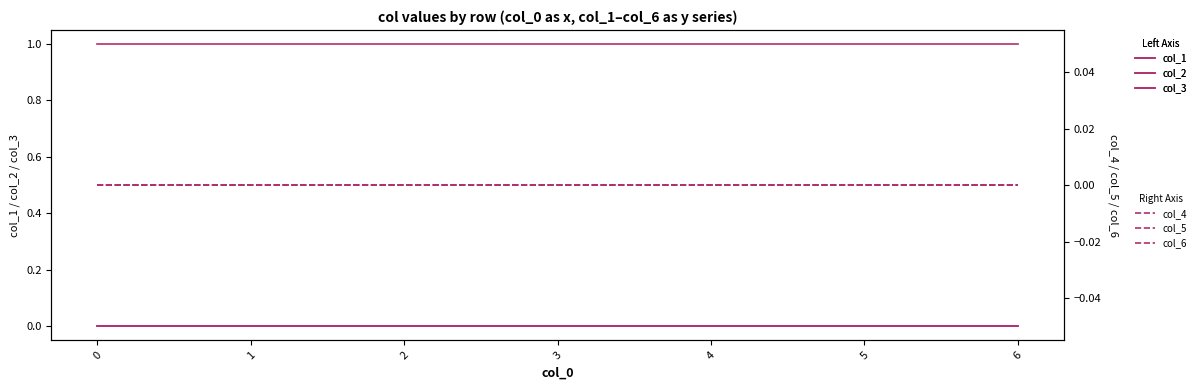

Reading left to right, what are all the values shown in this chart?

col_1: 0	0	0	0	0	0	0
col_2: 0	0	0	0	0	0	0
col_3: 1	1	1	1	1	1	1
col_4: 0	0	0	0	0	0	0
col_5: 0	0	0	0	0	0	0
col_6: 0	0	0	0	0	0	0